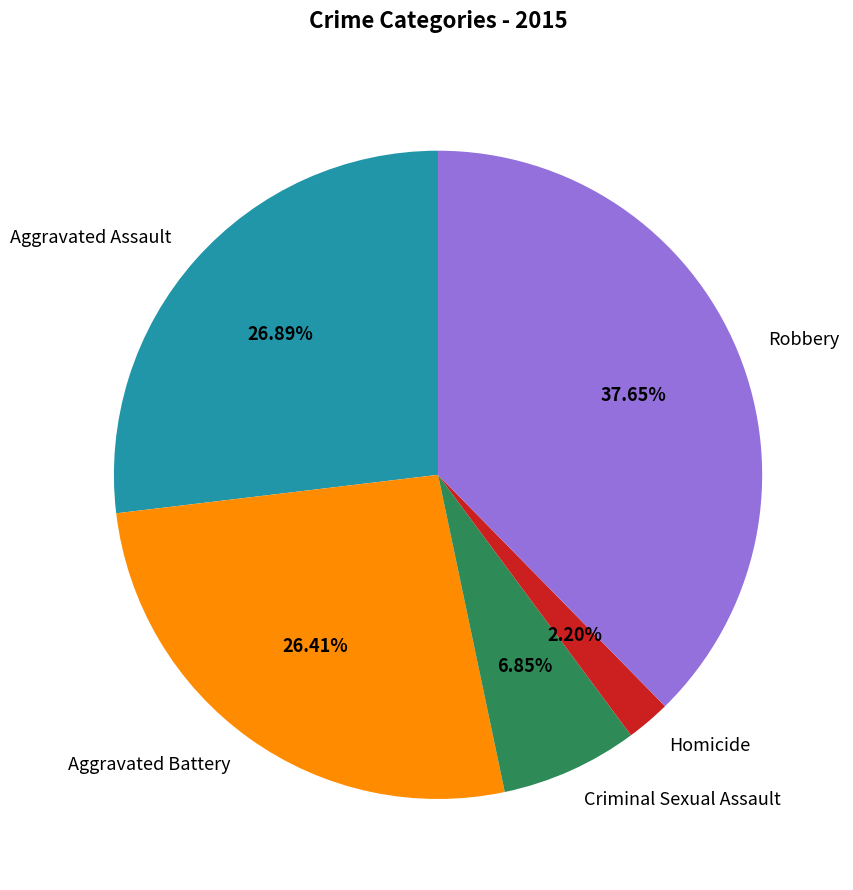

To the nearest percent, what is the difference between the largest and smallest slice percentages?

35%